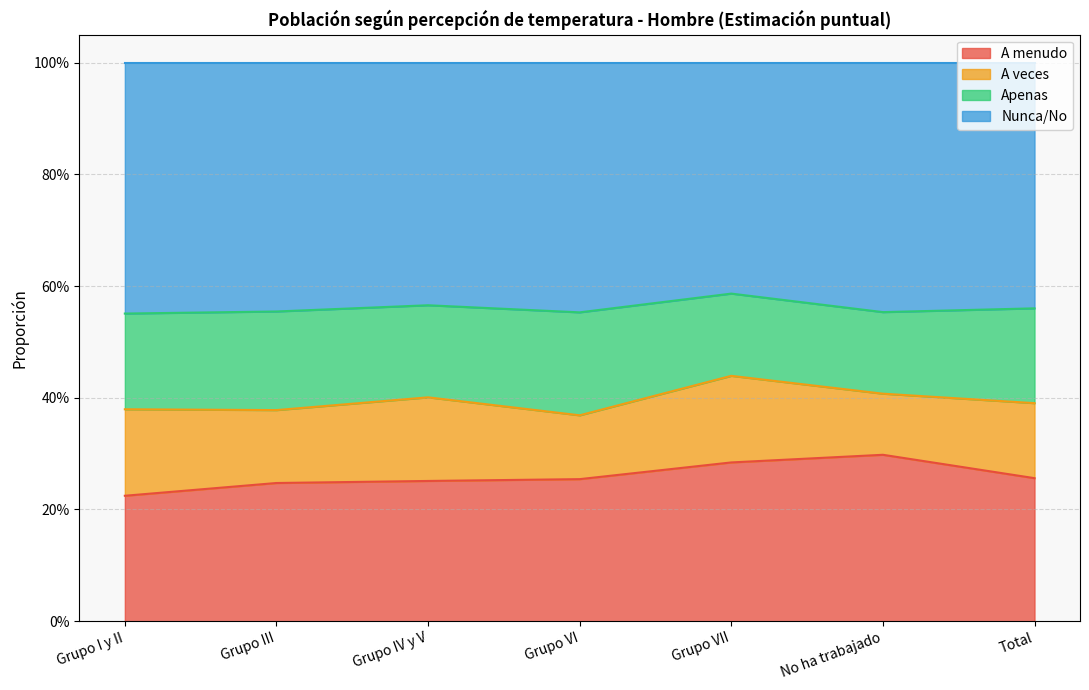

What is the minimum value shown in the chart?

0.2